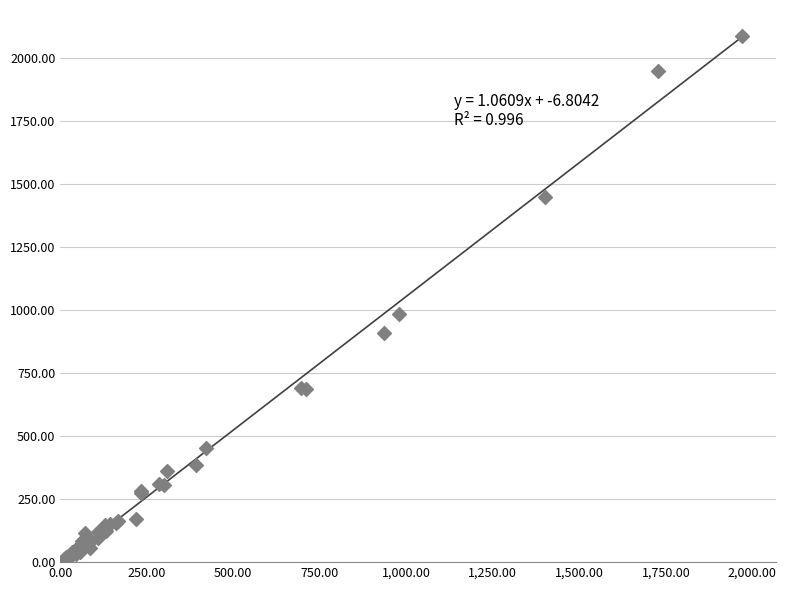

What Y value in the scatter plot is closest to 1048?

983